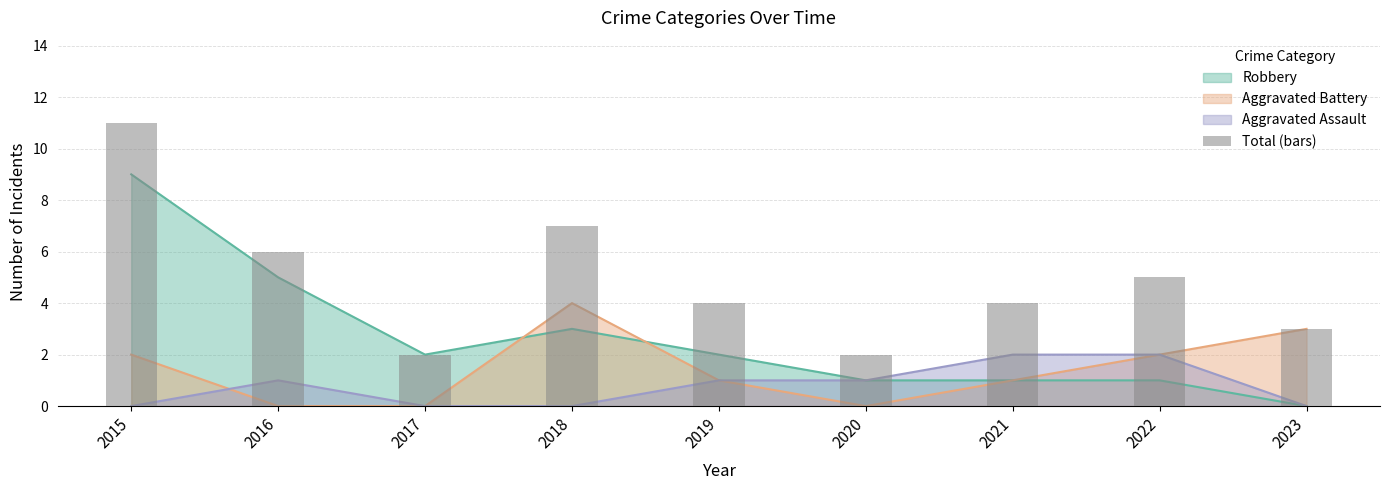

The chart shows a value of 1 at 2017. True or false?

False